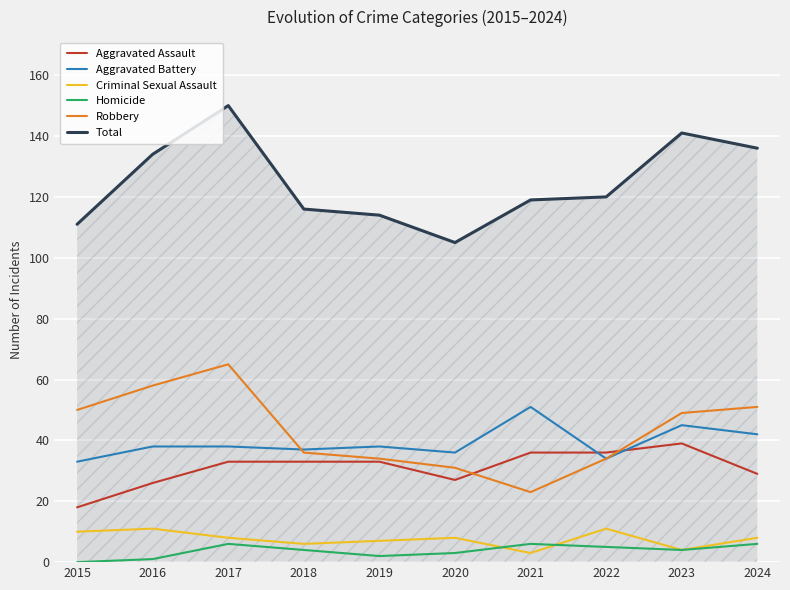

What is the difference between the maximum and minimum values in the Aggravated Assault series?

21